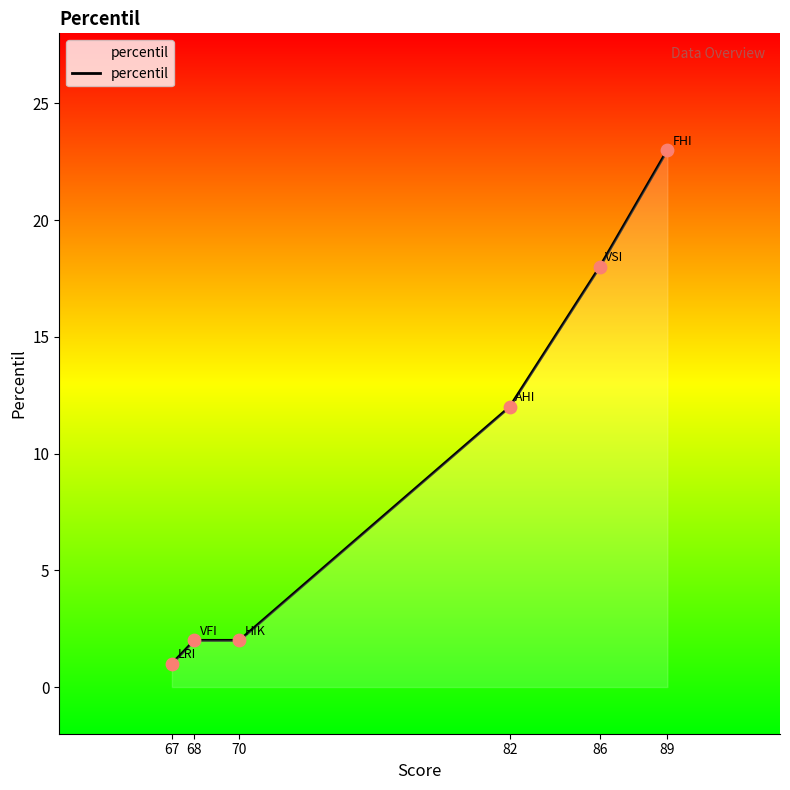

What is the ratio of the value at 82 to the value at 86?

0.7